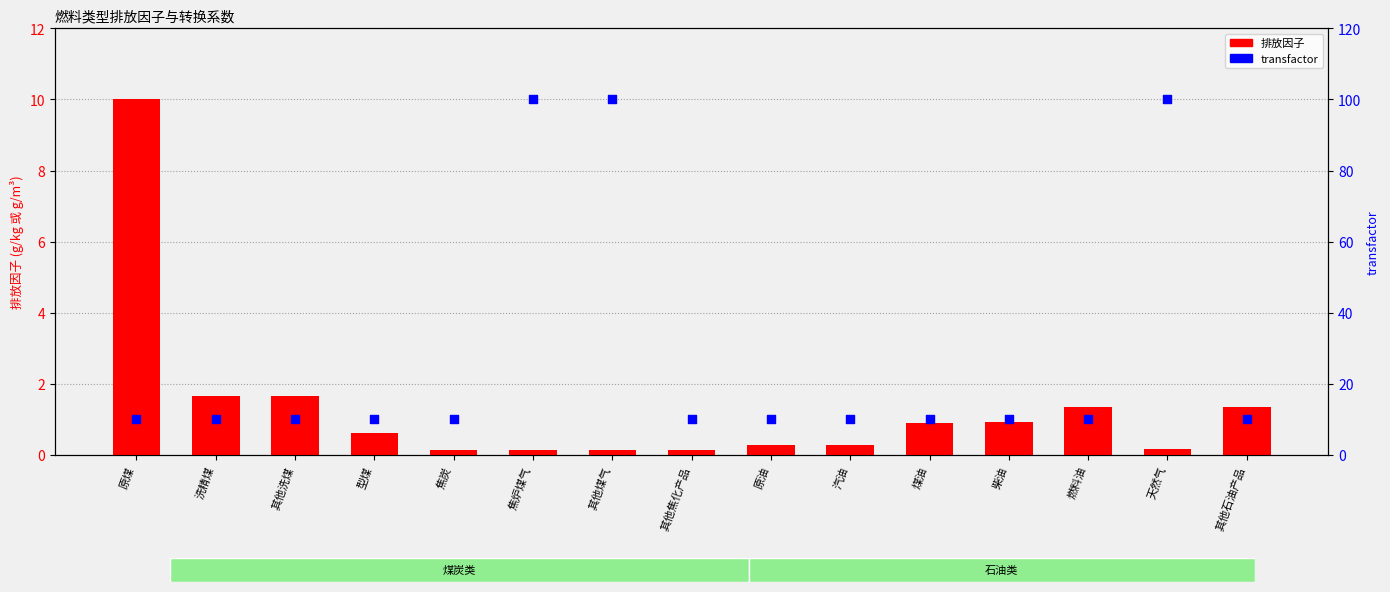

Which series contains the highest Y value?

transfactor